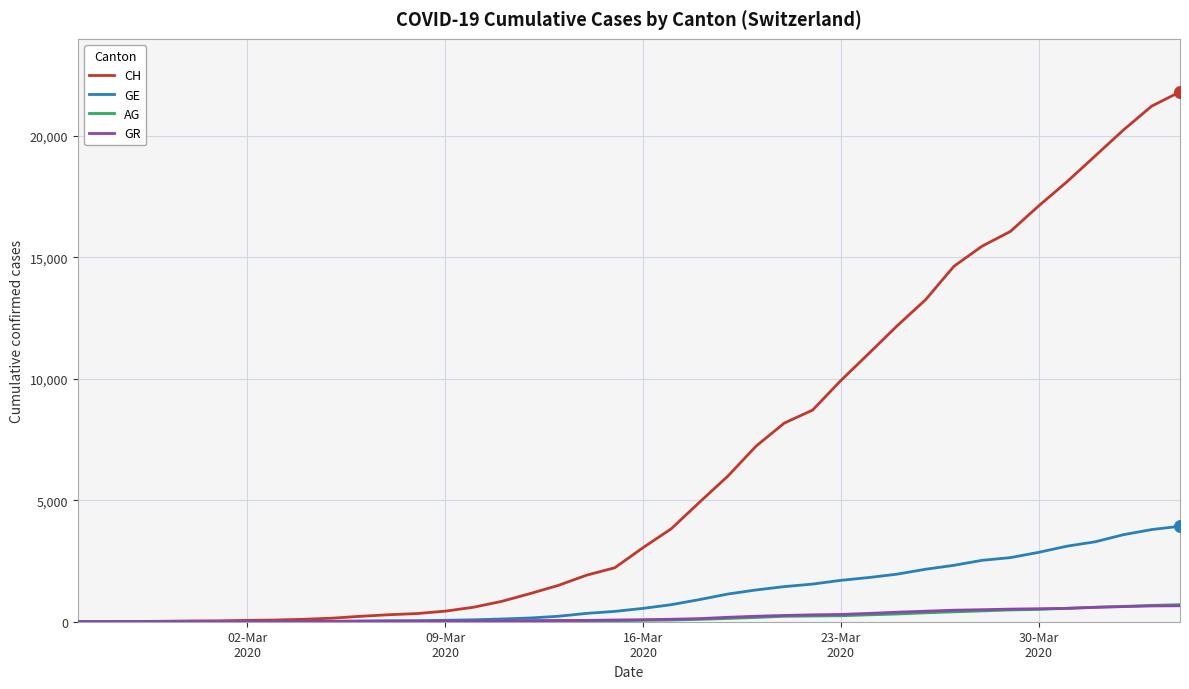

Which series has the largest total across all categories?

CH